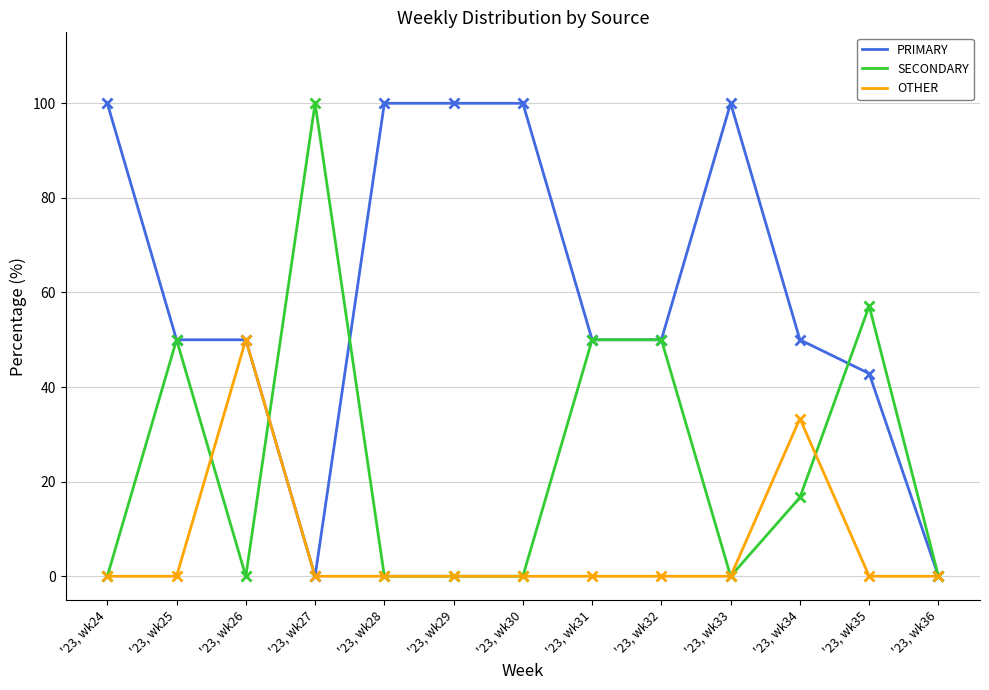

What is the highest value of the PRIMARY series?

100.0